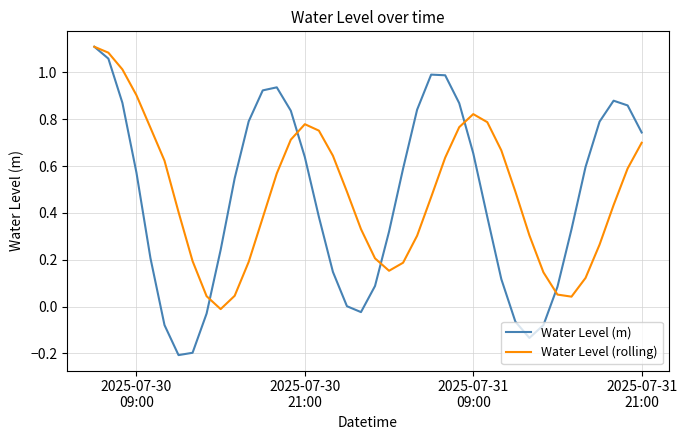

Which series has the widest spread of values?

Water Level (m)